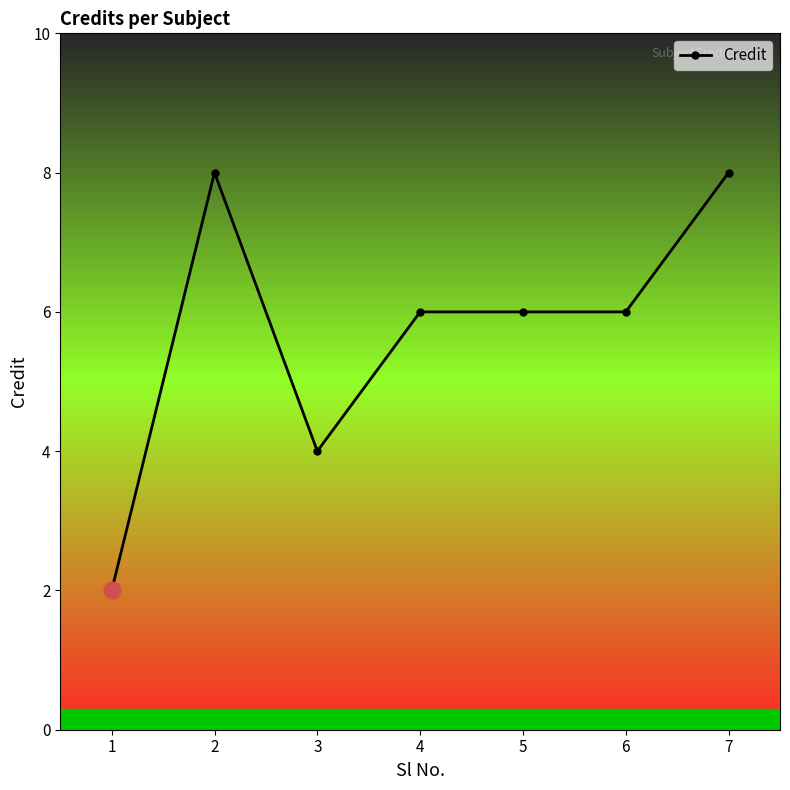

Which has a higher value, 5 or 2?

2